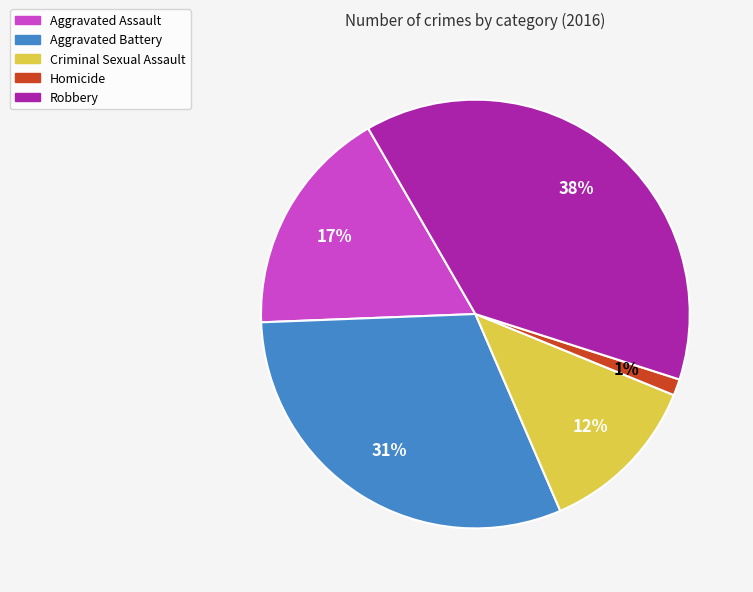

Do Robbery and Criminal Sexual Assault together represent more than half of the pie?

Yes